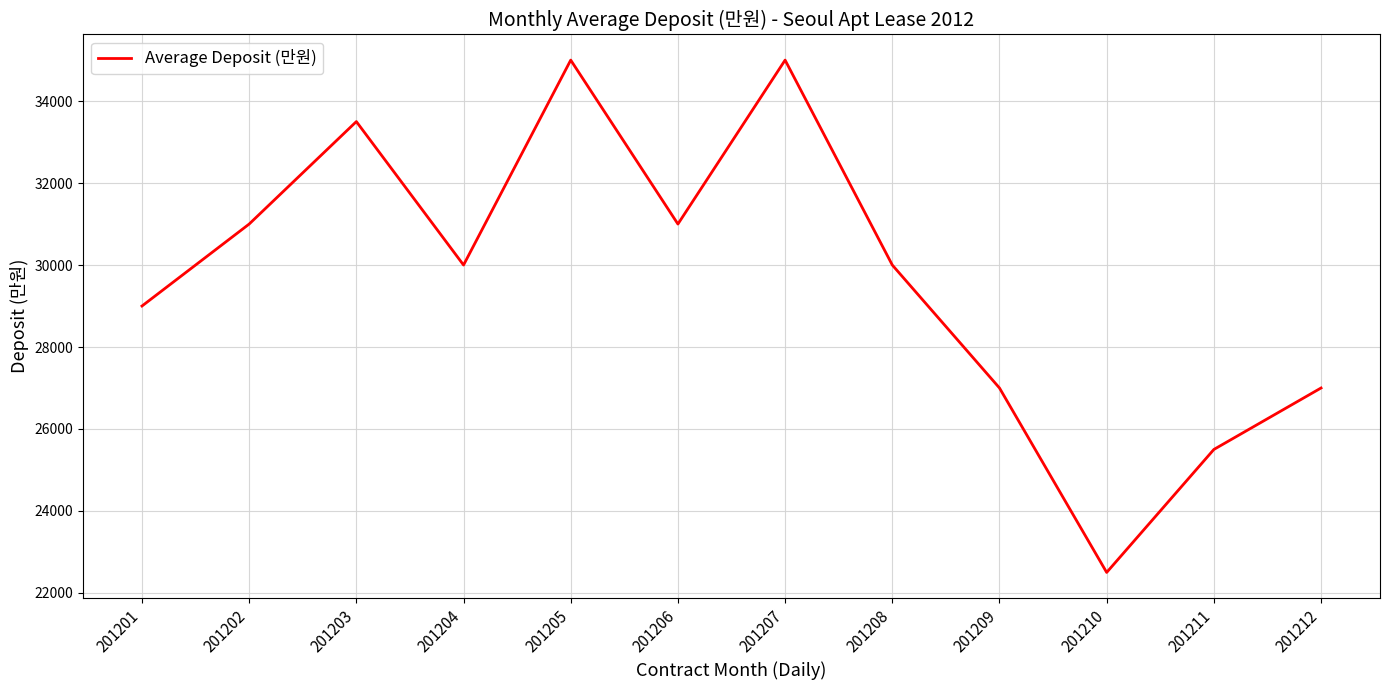

Which category has the lowest value across all series?

201210